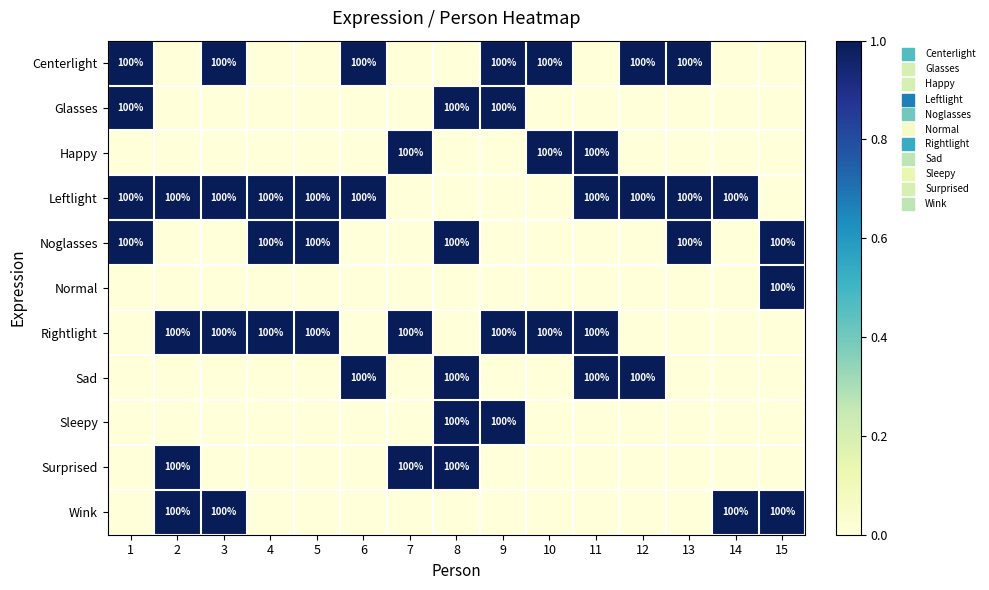

Count the number of categories in the chart.

15